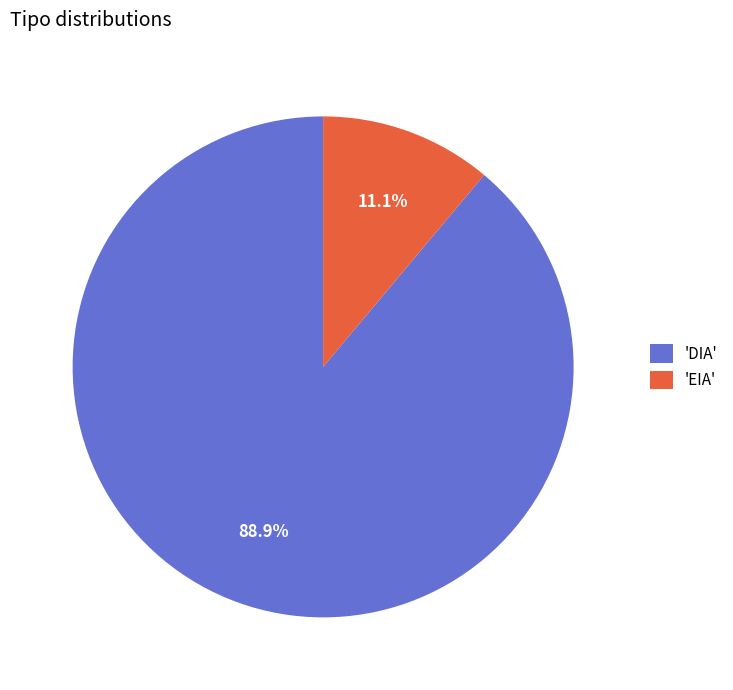

Rank the categories by value from highest to lowest.

'DIA', 'EIA'